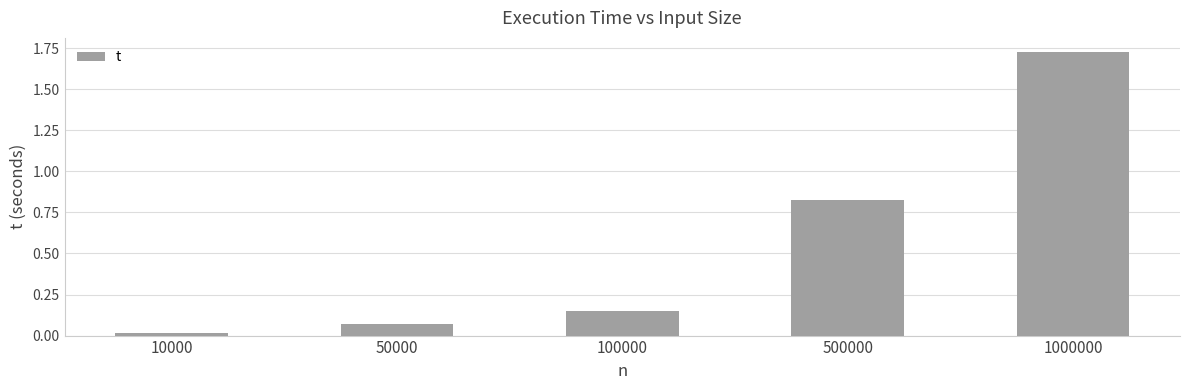

The value at 1000000 is 0.8. True or false?

False